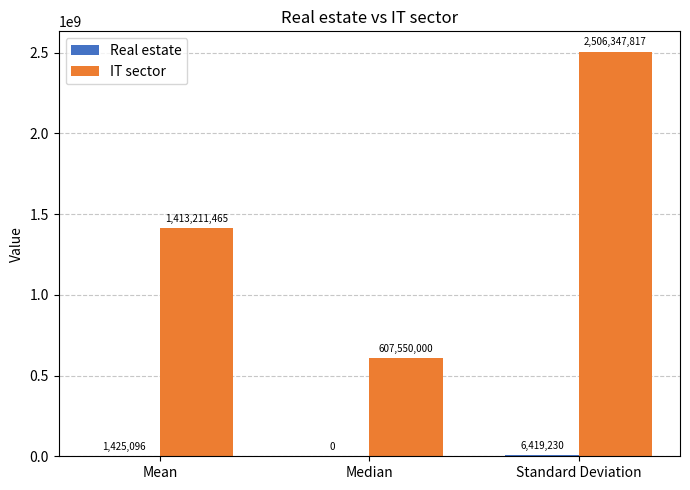

At which category is the sum across all series the highest?

Standard Deviation